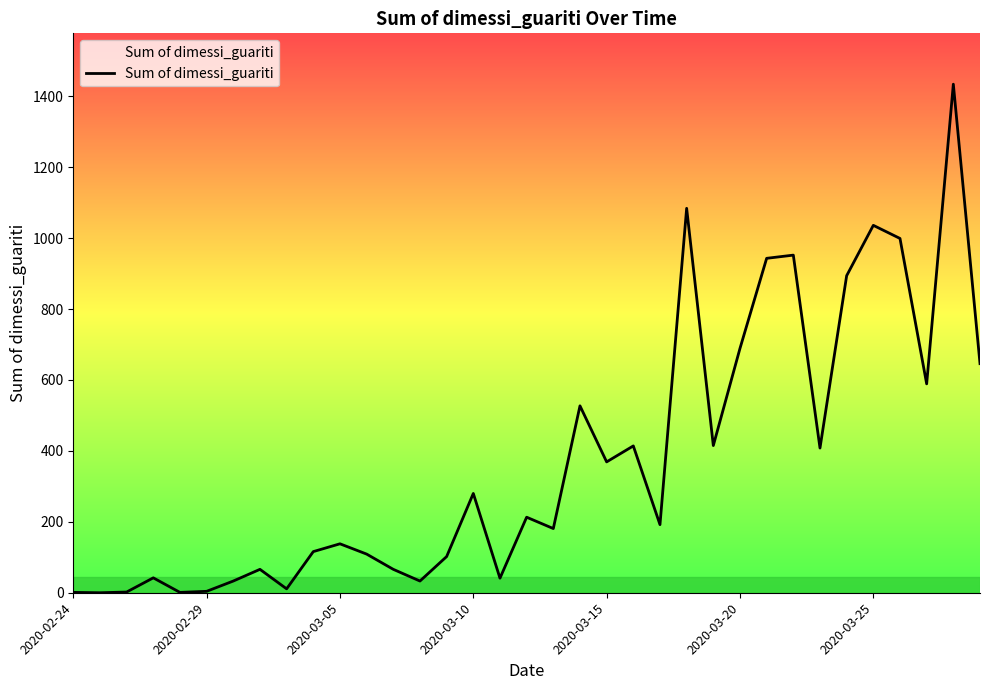

What is the difference between the maximum and minimum values?

1434